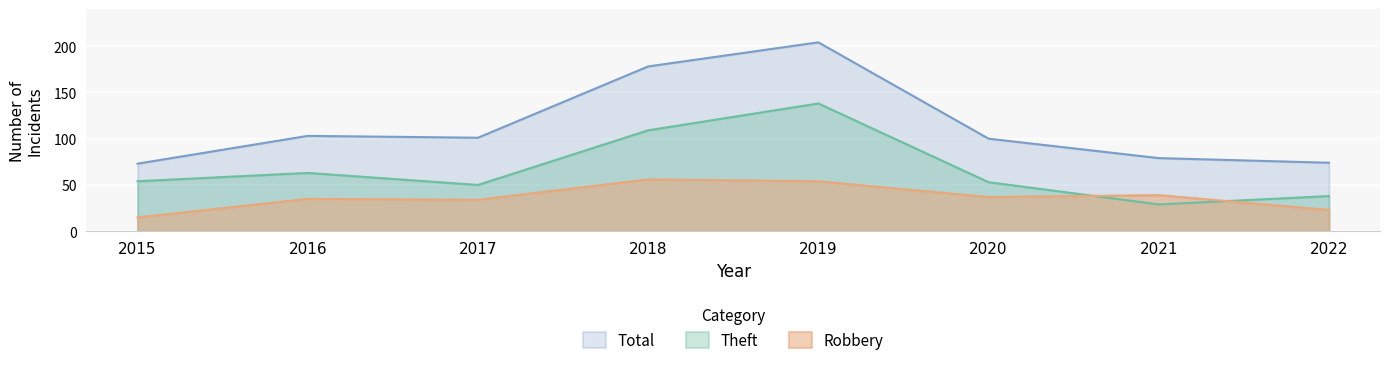

At which category does Total reach its first local peak?

2016